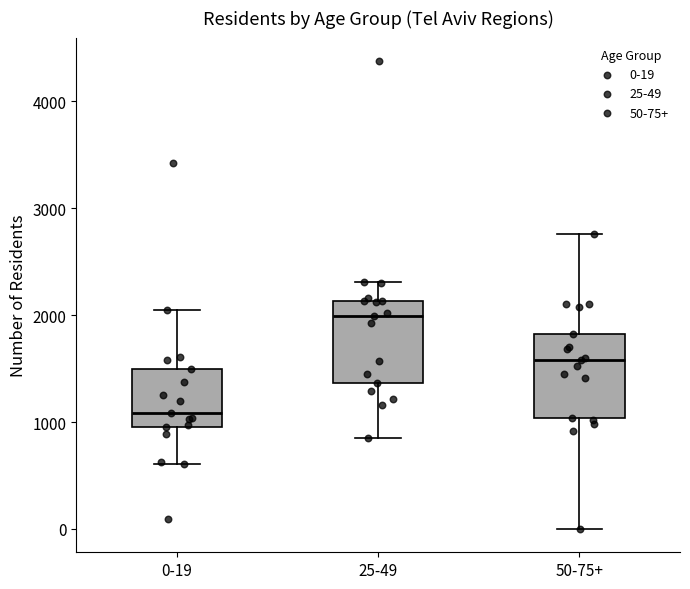

Which box has the highest median line?

25-49